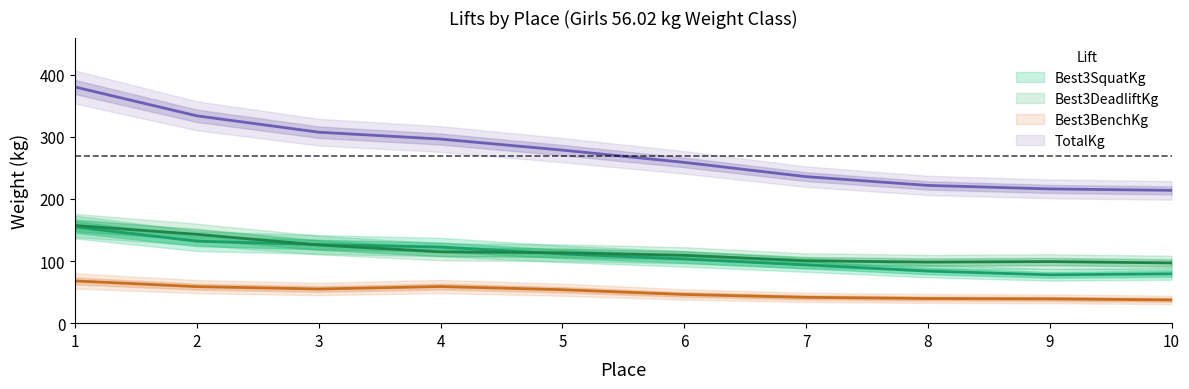

What is the average value of the TotalKg series?

274.4